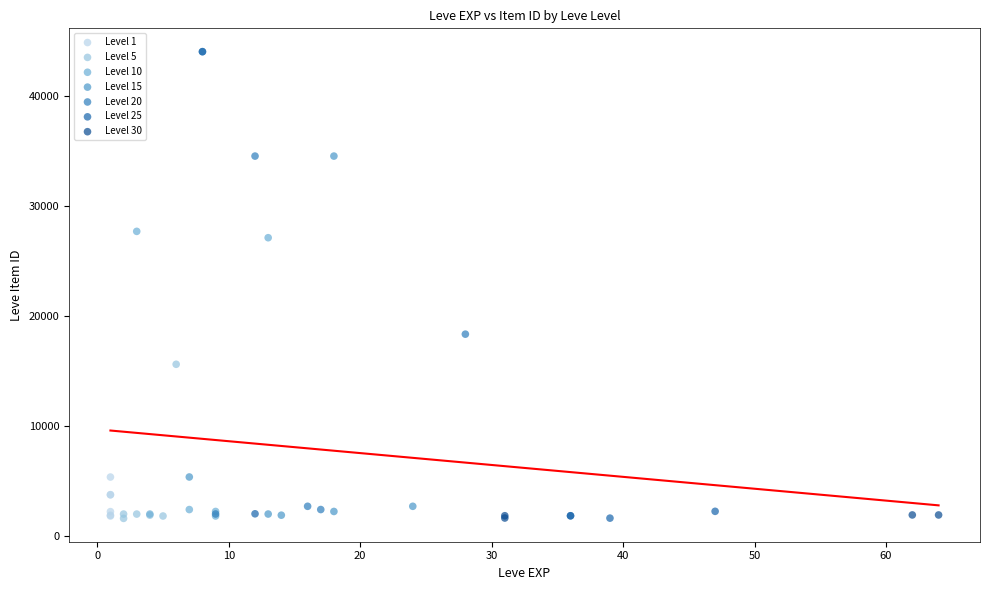

What are all the series names shown in the legend?

Level 1, Level 5, Level 10, Level 15, Level 20, Level 25, Level 30